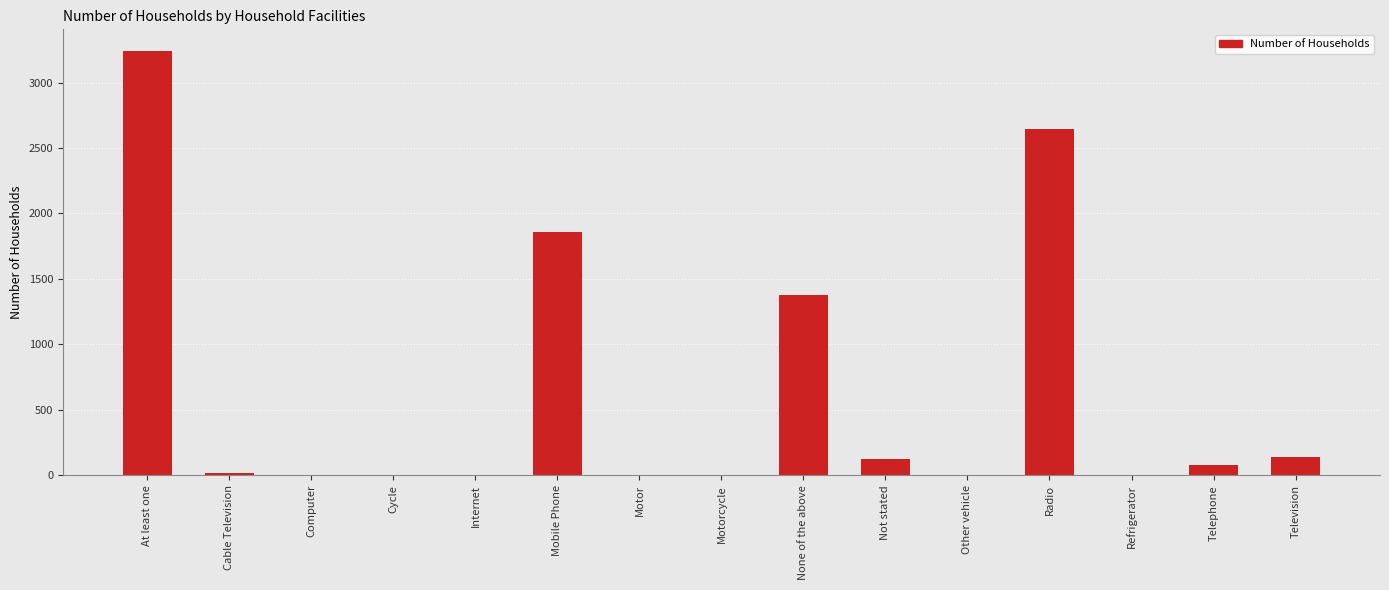

How many data points does each series have?

15